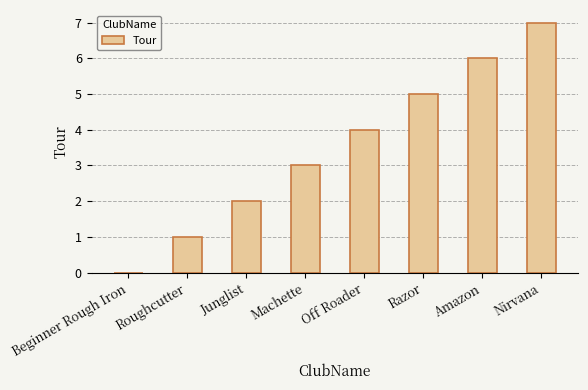

What is the change in value from Junglist to Machette?

+1